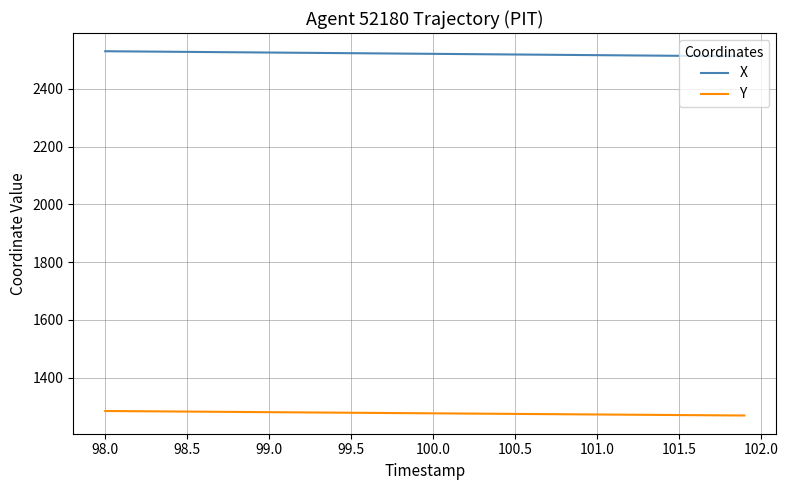

Does the chart have visible grid lines?

Yes